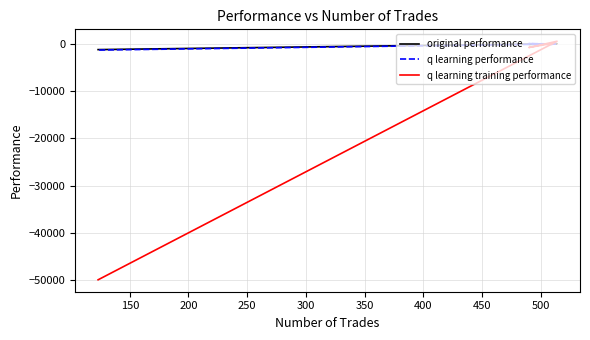

What is the approximate value of original performance at 150?

-52.1